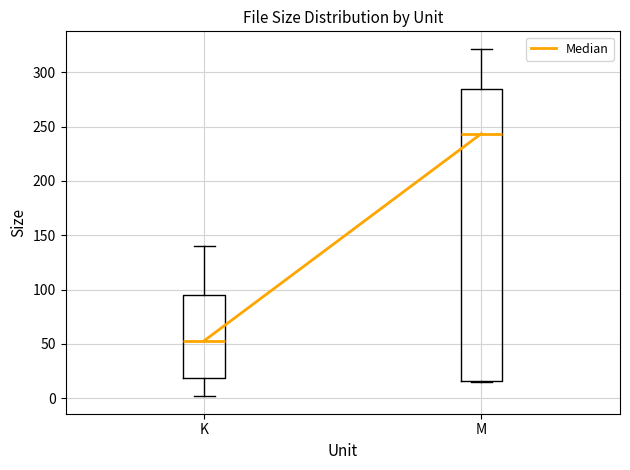

Reading left to right, read every box against the y-axis: the position of its median line, the range the box covers, and the ends of its whiskers. The values are not printed on the chart, so give them approximately, as read against the axis.

K: median 55, box 20 to 95, whiskers 0 to 140
M: median 245, box 15 to 285, whiskers 15 to 320